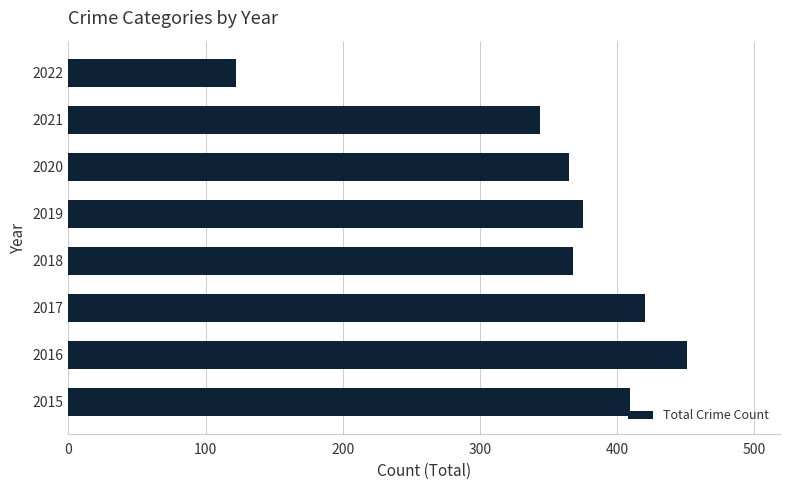

At which label is the value closest to 286?

2021